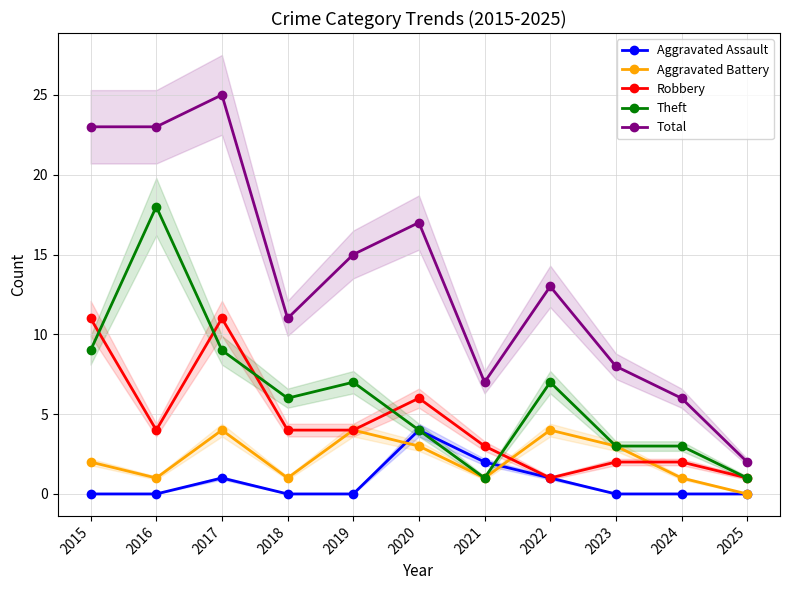

Between which two adjacent categories do Theft and Aggravated Assault first intersect?

2021 and 2022